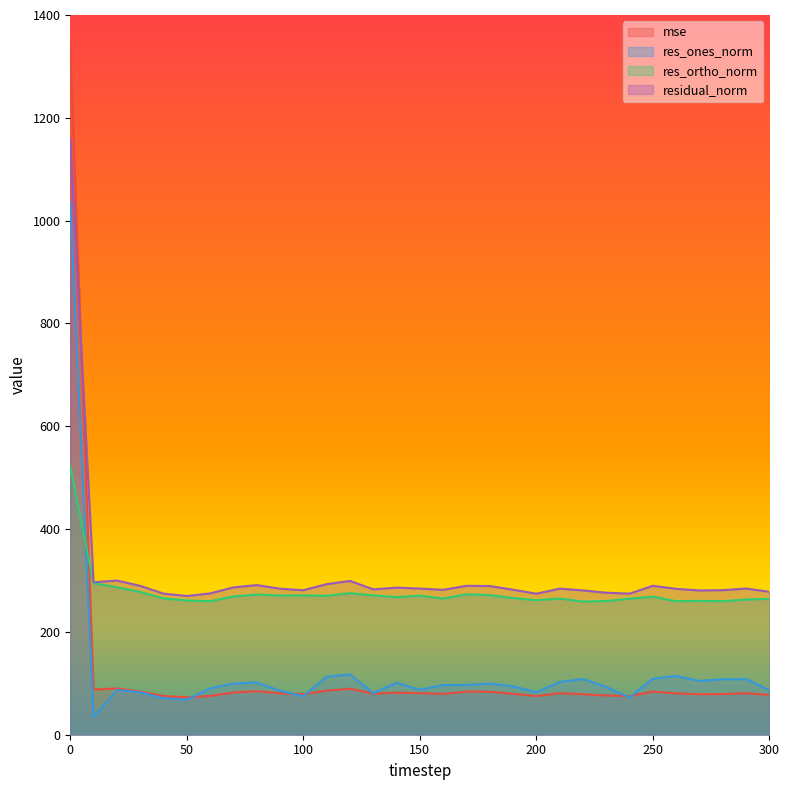

Does the chart have visible grid lines?

No